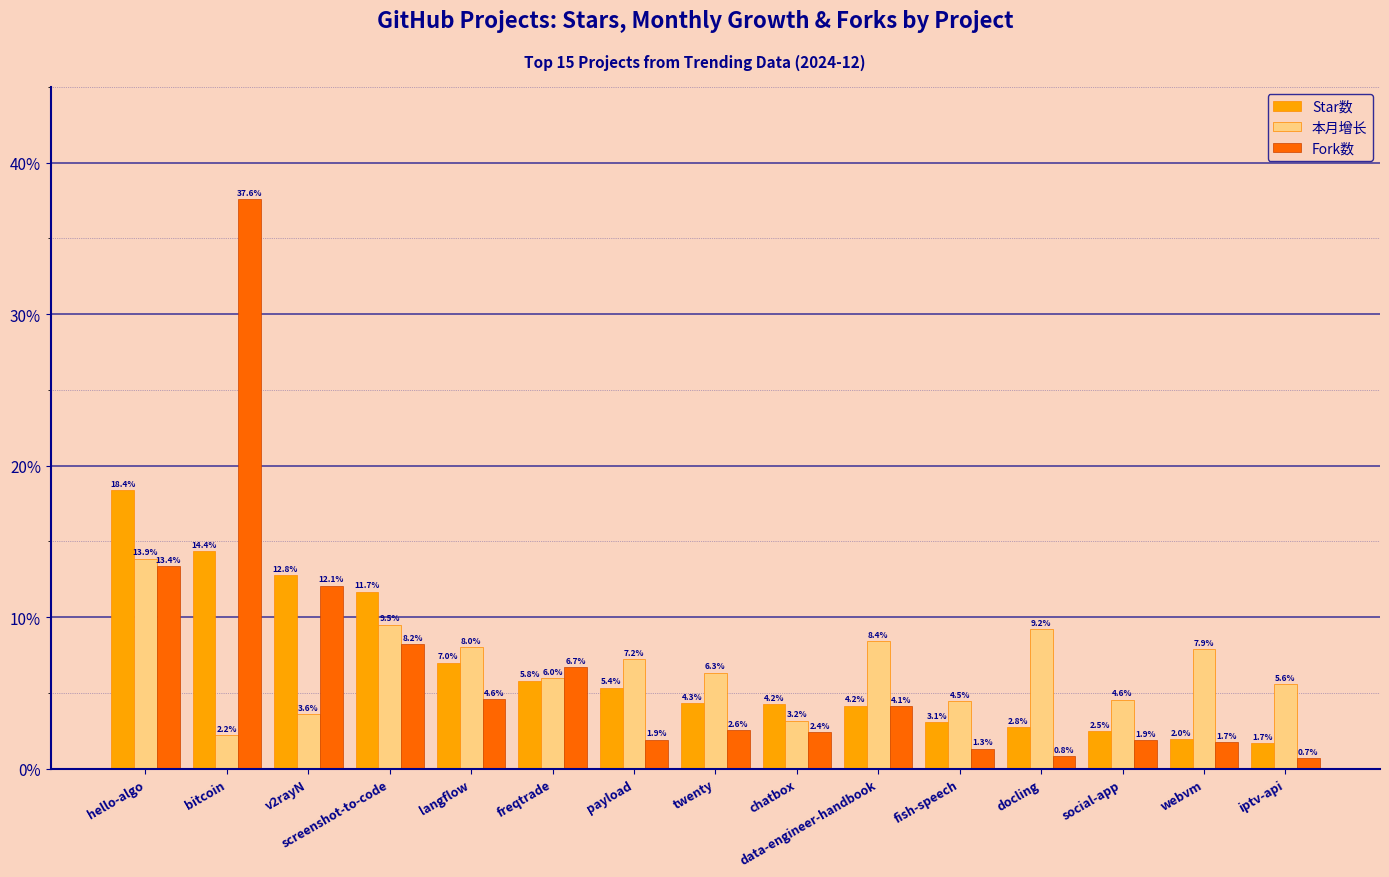

Reading right to left, list all the values displayed in this chart.

Star数: 1.7	2.0	2.5	2.8	3.1	4.2	4.2	4.3	5.4	5.8	7.0	11.7	12.8	14.4	18.4
本月增长: 5.6	7.9	4.6	9.2	4.5	8.4	3.2	6.3	7.2	6.0	8.0	9.5	3.6	2.2	13.9
Fork数: 0.7	1.7	1.9	0.8	1.3	4.1	2.4	2.6	1.9	6.7	4.6	8.2	12.1	37.6	13.4